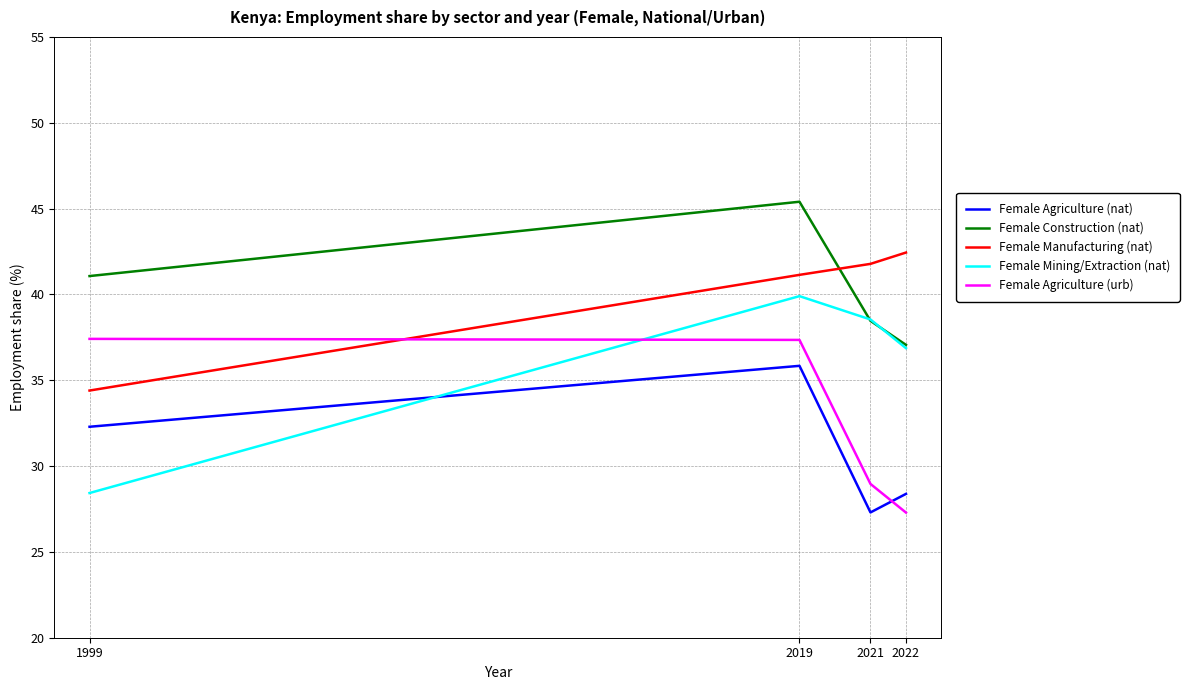

True or false: Female Agriculture (urb) and Female Construction (nat) cross at least once.

False